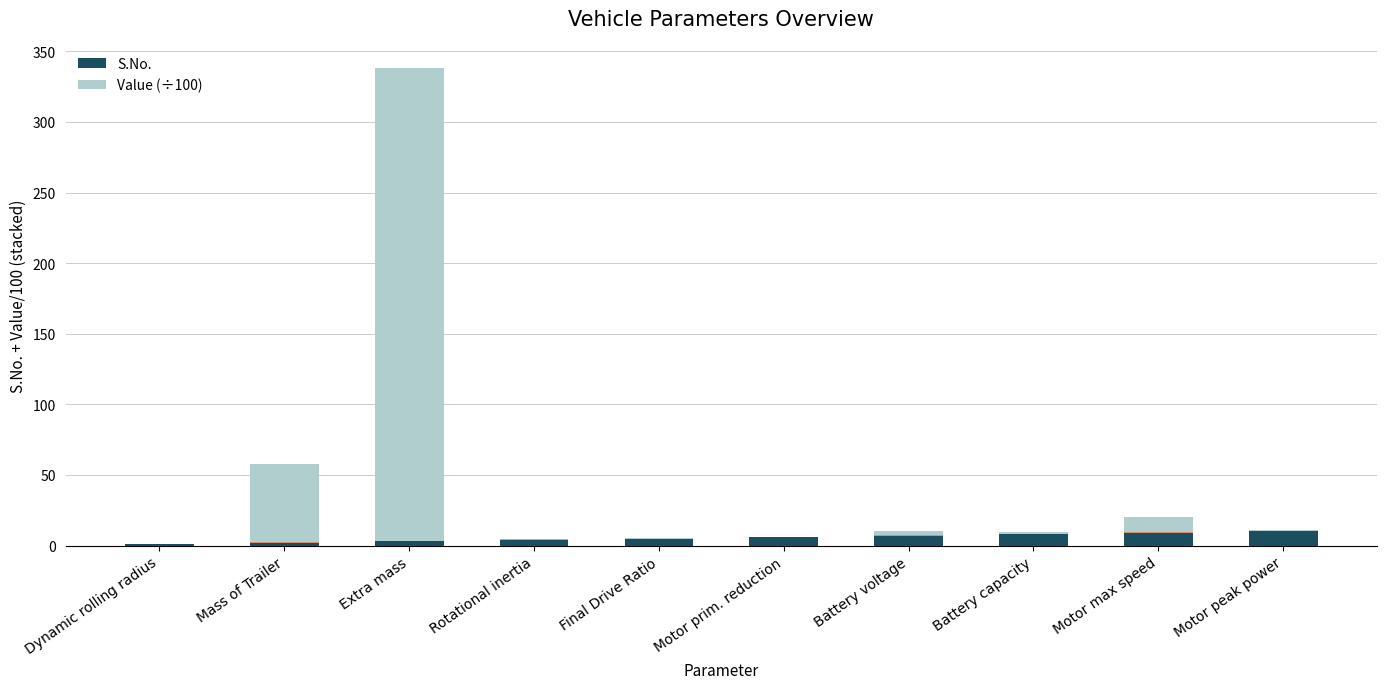

Rank the series by their average value, from highest to lowest.

Value (÷100), S.No.